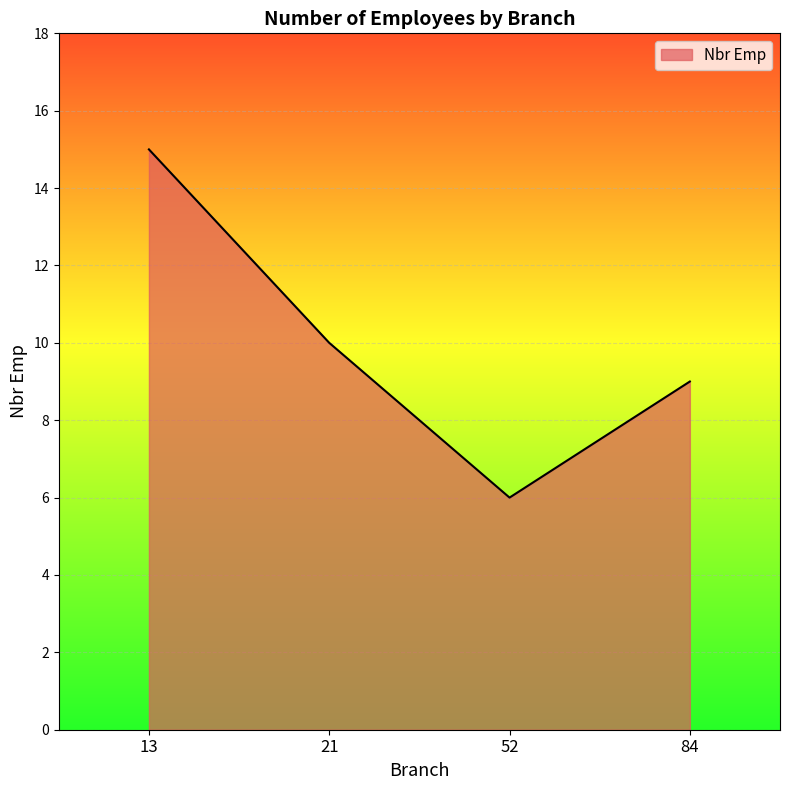

What is the sum of the values at 21 and 13?

25